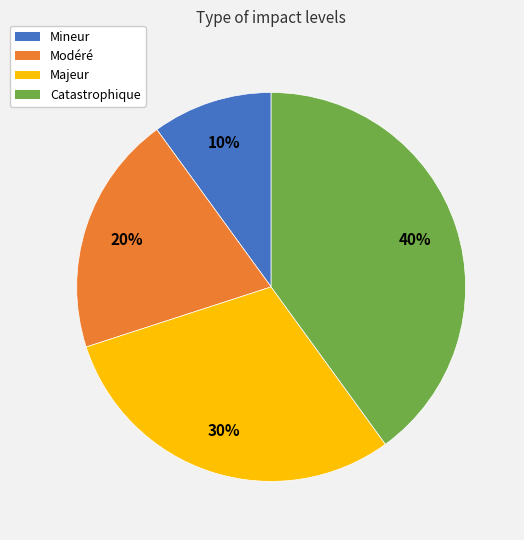

Does Majeur account for over 50% of the chart?

No